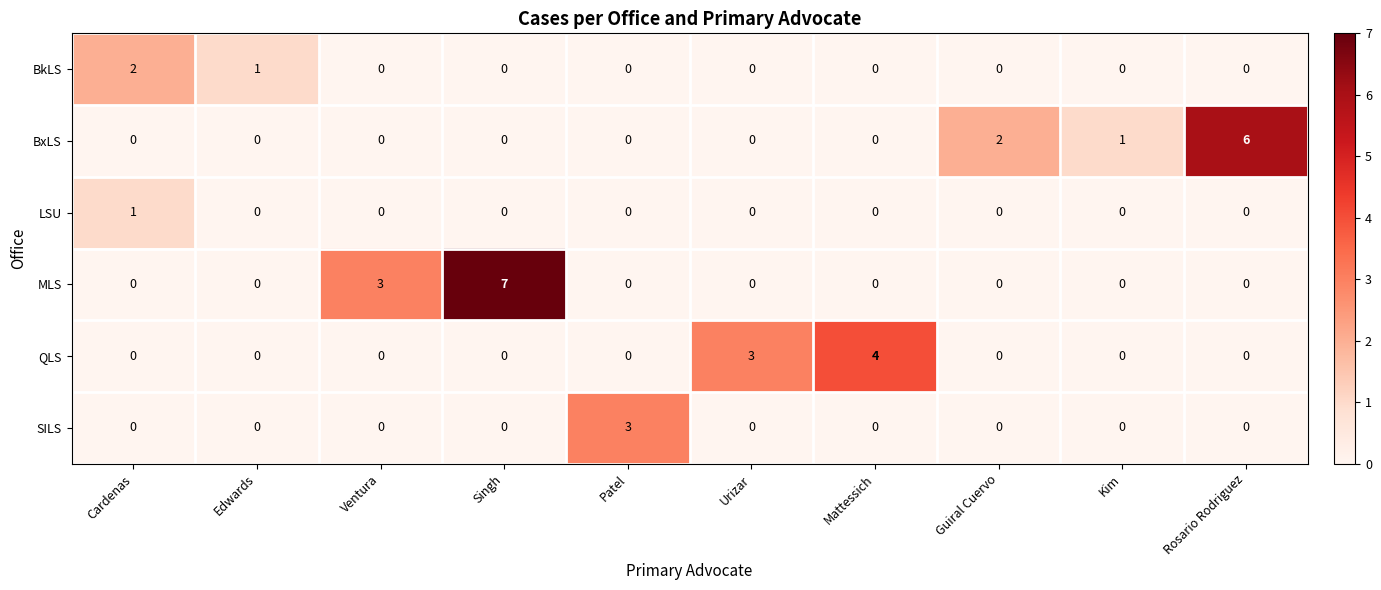

Where is BxLS nearest to the value 3?

Guiral Cuervo